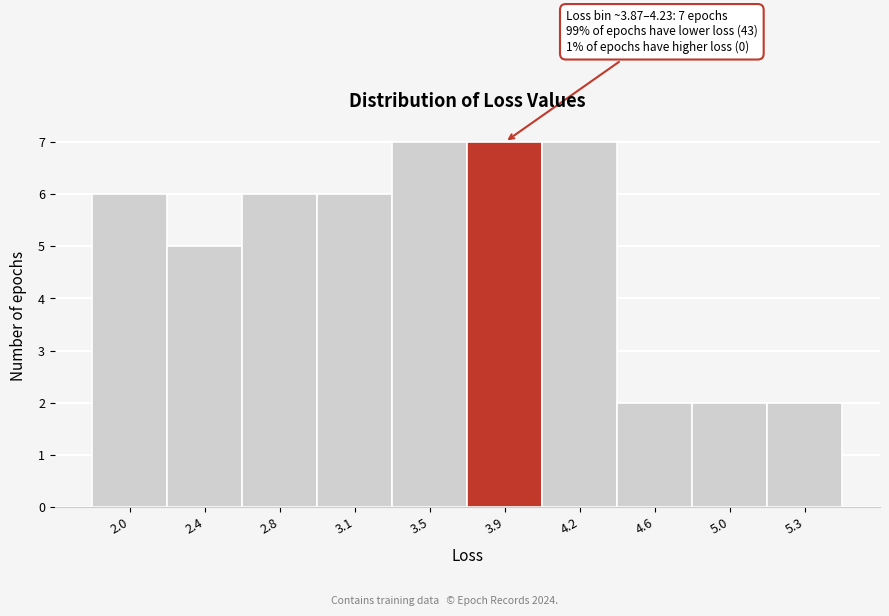

Reading left to right, extract all data points from this chart.

6	5	6	6	7	7	7	2	2	2